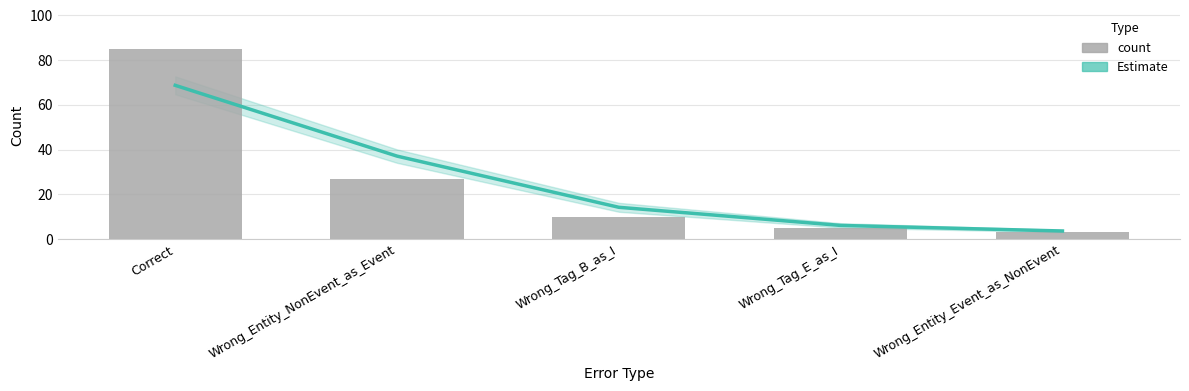

Is the value of count at Wrong_Tag_E_as_I greater than the value of Estimate at Correct?

No